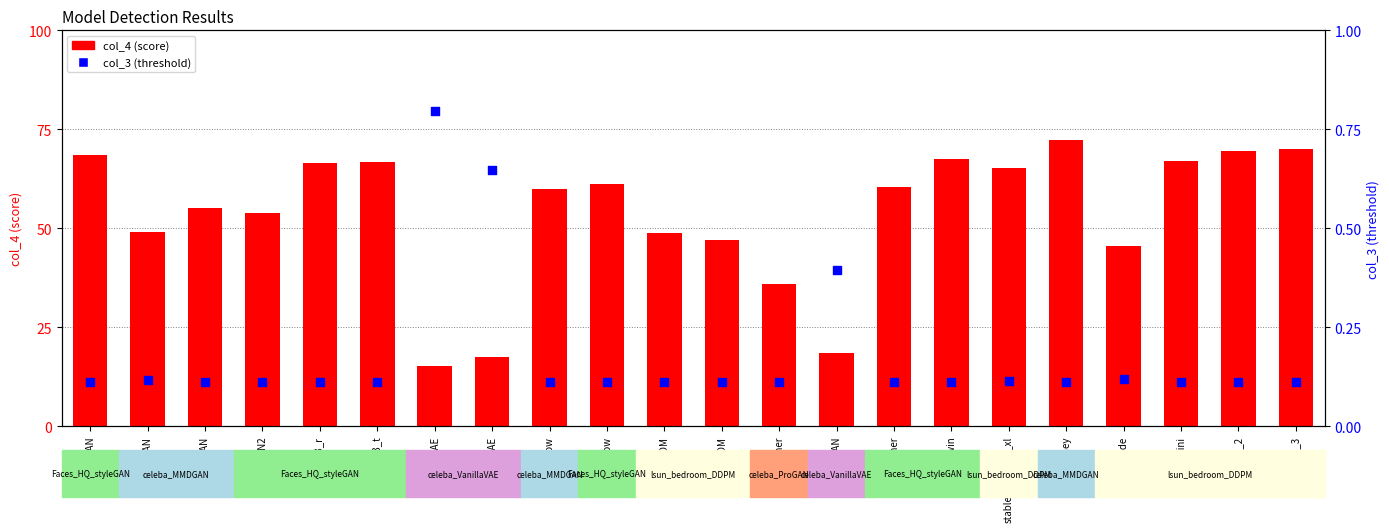

Is the value of col_3 (threshold) at ResFlow greater than the value of col_4 (score) at SNGAN?

No